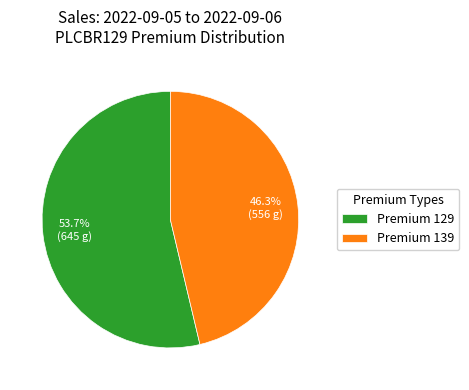

Does any single category account for the majority?

Yes